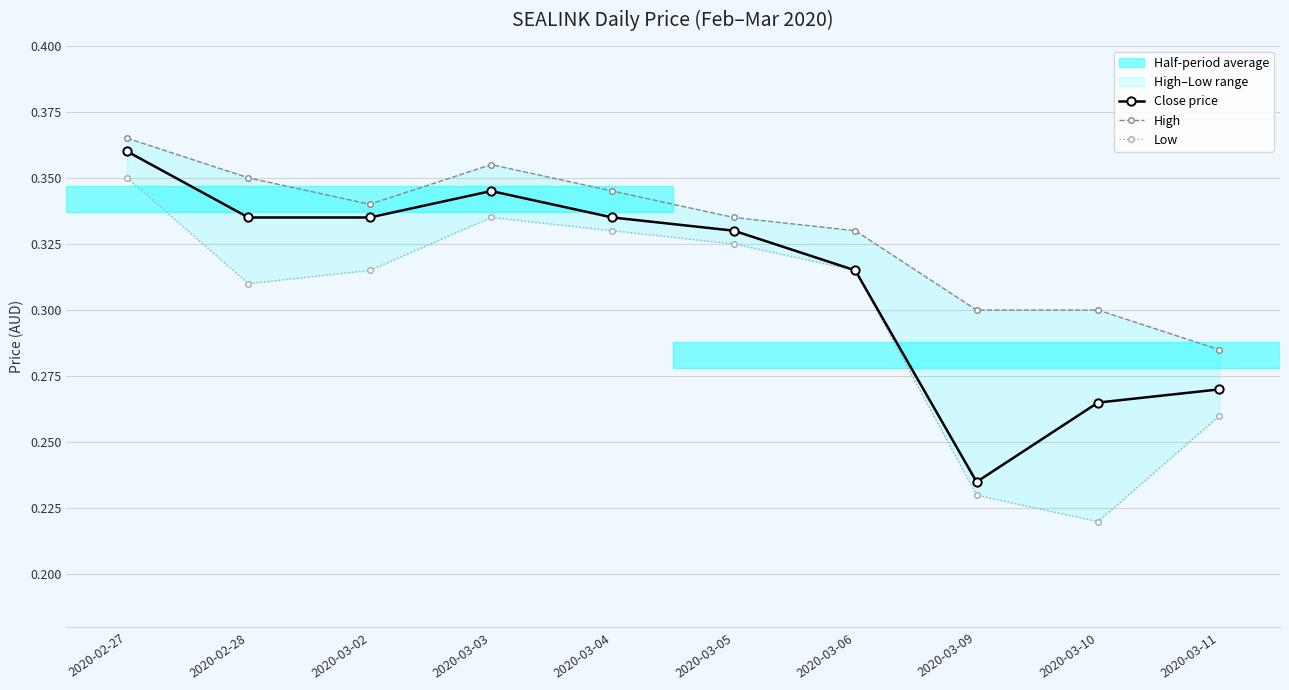

True or false: Low has a value of 0.3 at 2020-03-11.

True